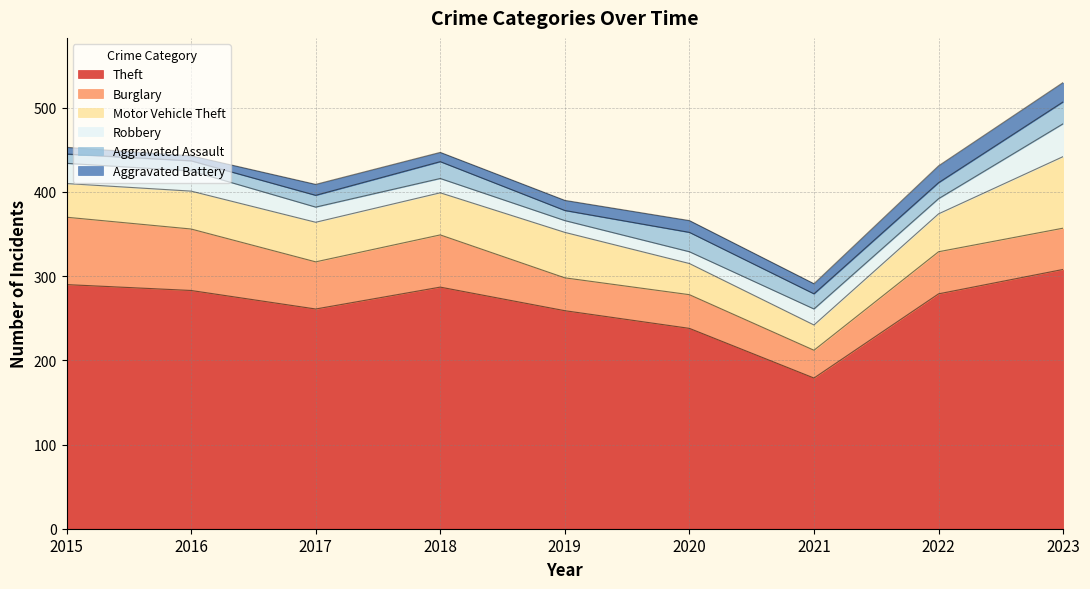

What is the highest value of the Aggravated Assault series?

26